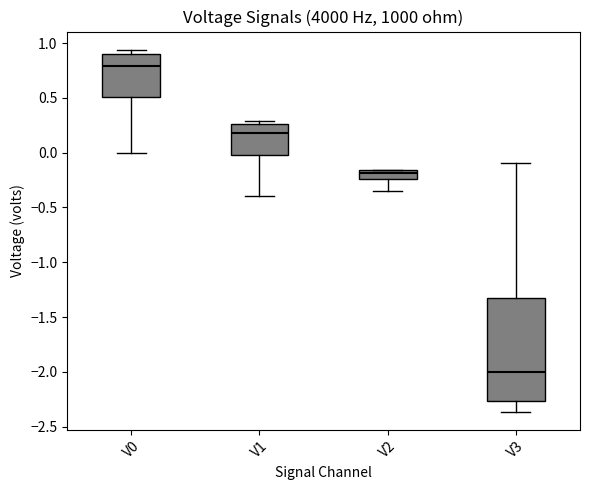

Reading left to right, read every box against the y-axis: the position of its median line, the range the box covers, and the ends of its whiskers. The values are not printed on the chart, so give them approximately, as read against the axis.

V0: median 0.80, box 0.50 to 0.90, whiskers 0.00 to 0.95
V1: median 0.20, box 0.00 to 0.25, whiskers -0.40 to 0.30
V2: median -0.20, box -0.25 to -0.15, whiskers -0.35 to -0.15
V3: median -2.00, box -2.25 to -1.30, whiskers -2.35 to -0.10